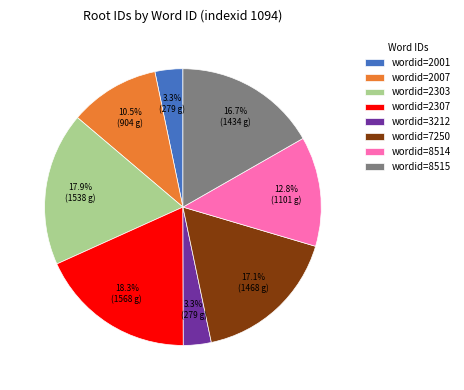

Combined, what portion of the pie is wordid=2307 and wordid=8514?

31.1%